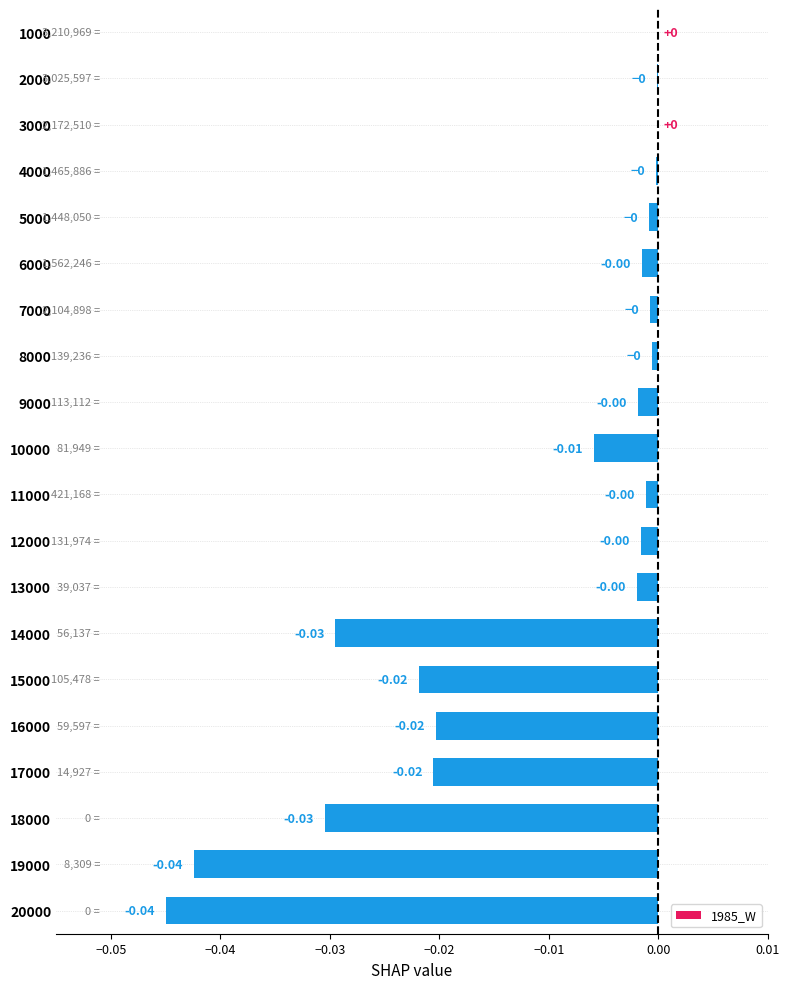

Count the number of data series in this chart.

1